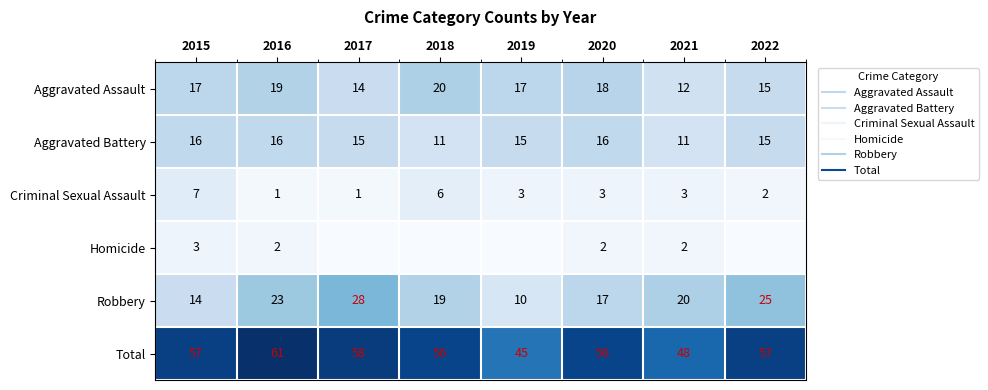

What is the maximum value for Total?

61